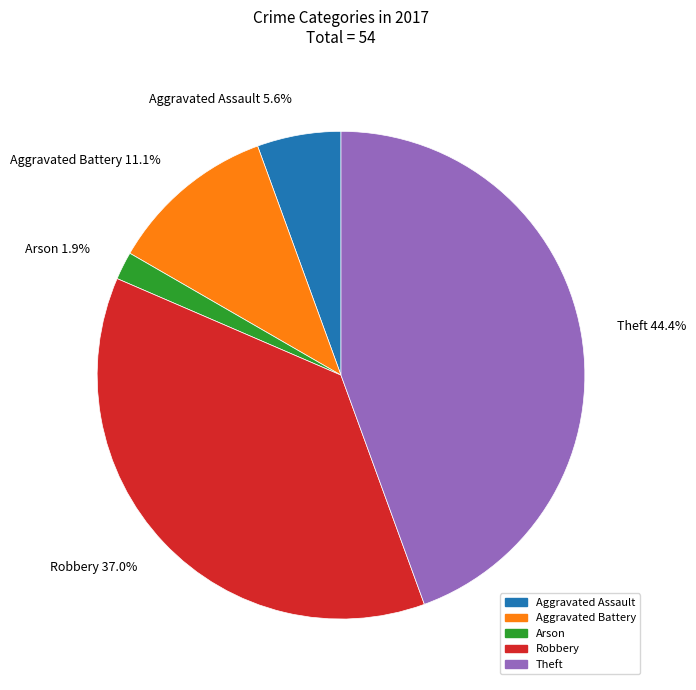

Which category has the biggest portion of the pie?

Theft